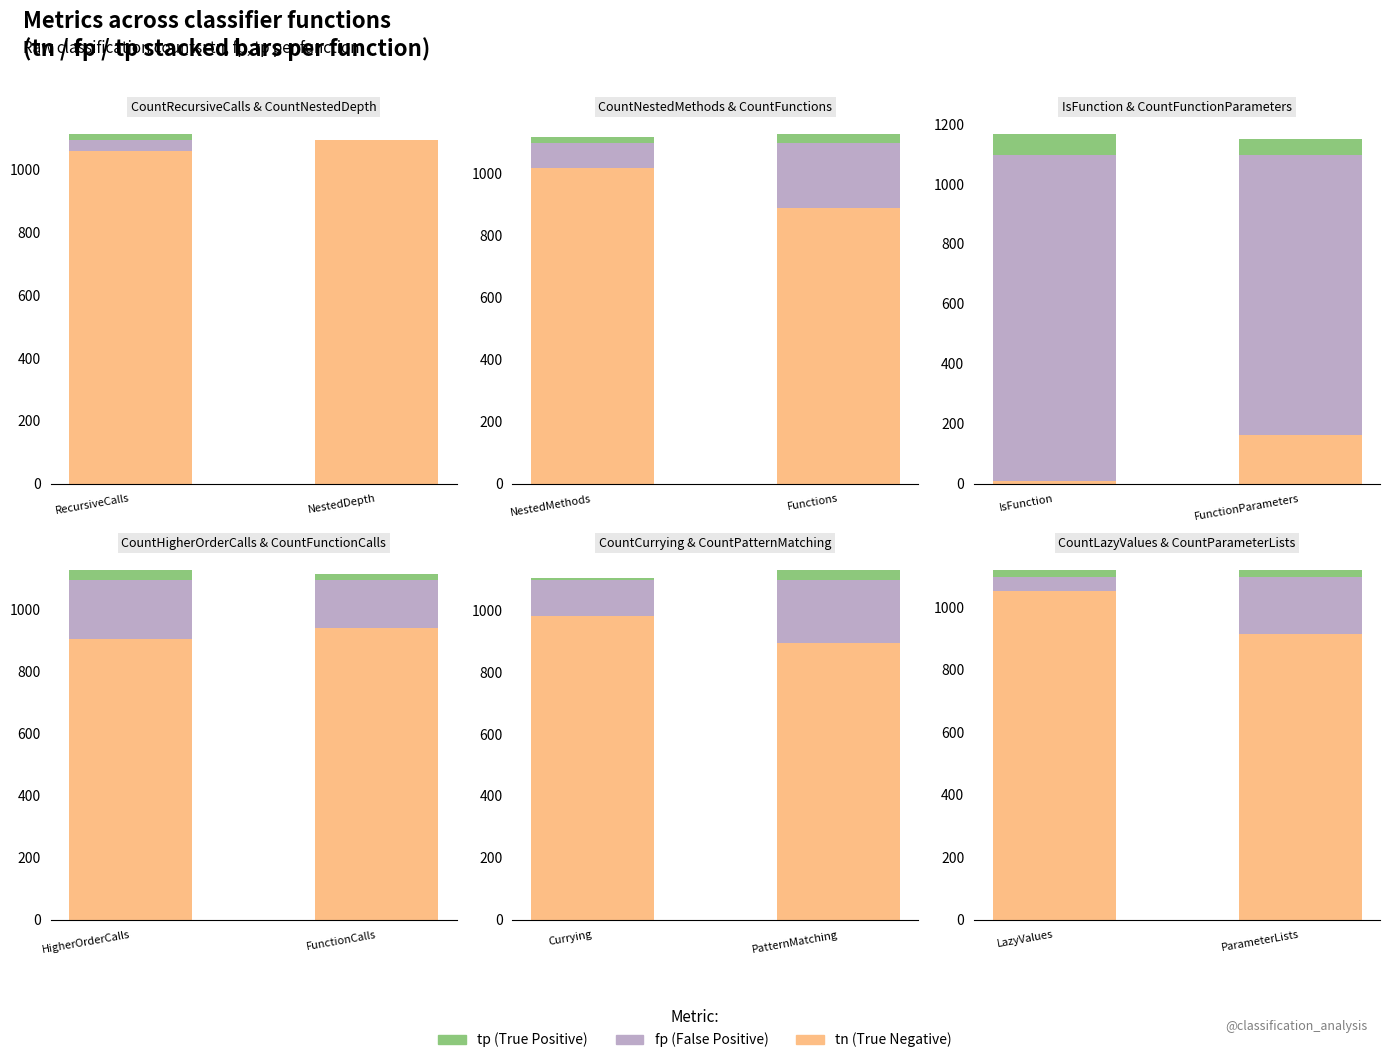

Reading left to right, what are all the values shown in this chart?

tn: CountRecursiveCalls=1060	CountNestedDepth=1096	CountNestedMethods=1017	CountFunctions=888	IsFunction=8	CountFunctionParameters=163	CountHigherOrderCalls=905	CountFunctionCalls=941	CountCurrying=980	CountPatternMatching=894	CountLazyValues=1051	CountParameterLists=914
fp: CountRecursiveCalls=36	CountNestedDepth=0	CountNestedMethods=79	CountFunctions=208	IsFunction=1088	CountFunctionParameters=933	CountHigherOrderCalls=191	CountFunctionCalls=155	CountCurrying=116	CountPatternMatching=202	CountLazyValues=45	CountParameterLists=182
tp: CountRecursiveCalls=19	CountNestedDepth=0	CountNestedMethods=19	CountFunctions=31	IsFunction=72	CountFunctionParameters=55	CountHigherOrderCalls=32	CountFunctionCalls=17	CountCurrying=7	CountPatternMatching=34	CountLazyValues=24	CountParameterLists=22